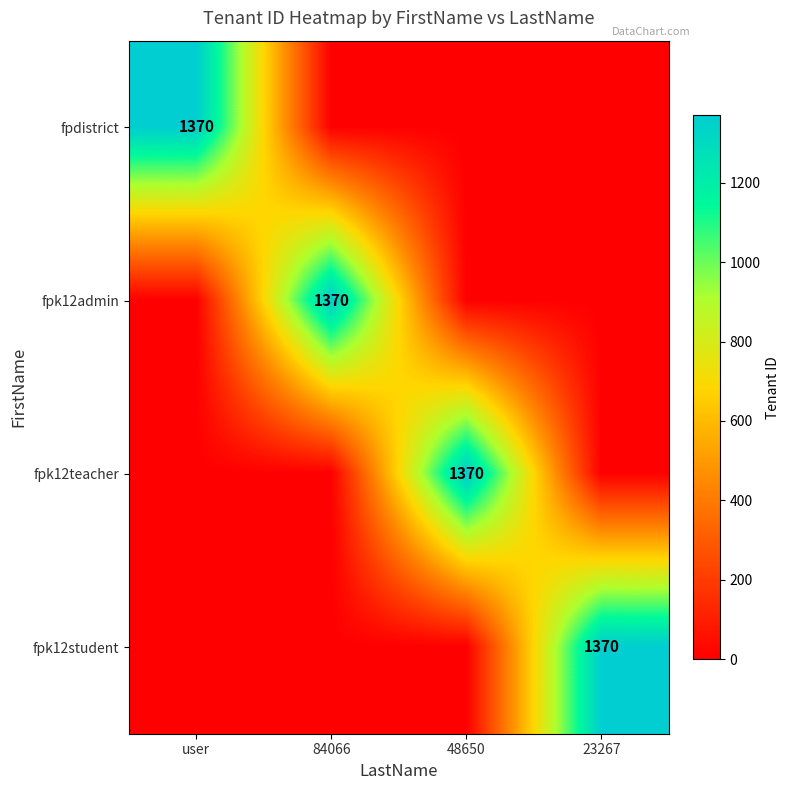

The value of fpk12student at 23267 is 1370. True or false?

True